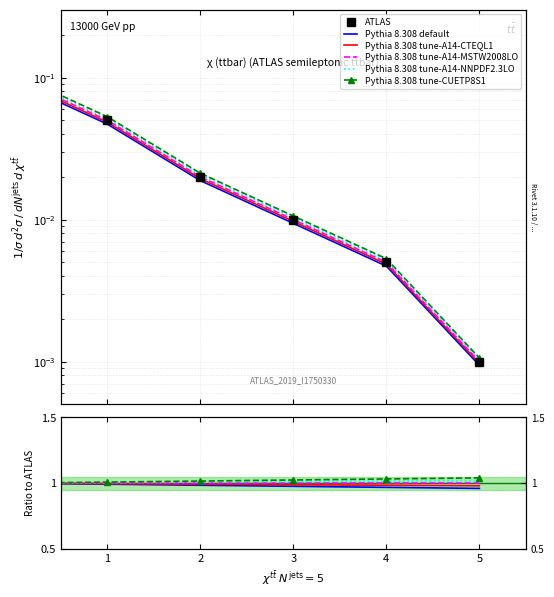

Which has a higher value, 3 or 1?

1